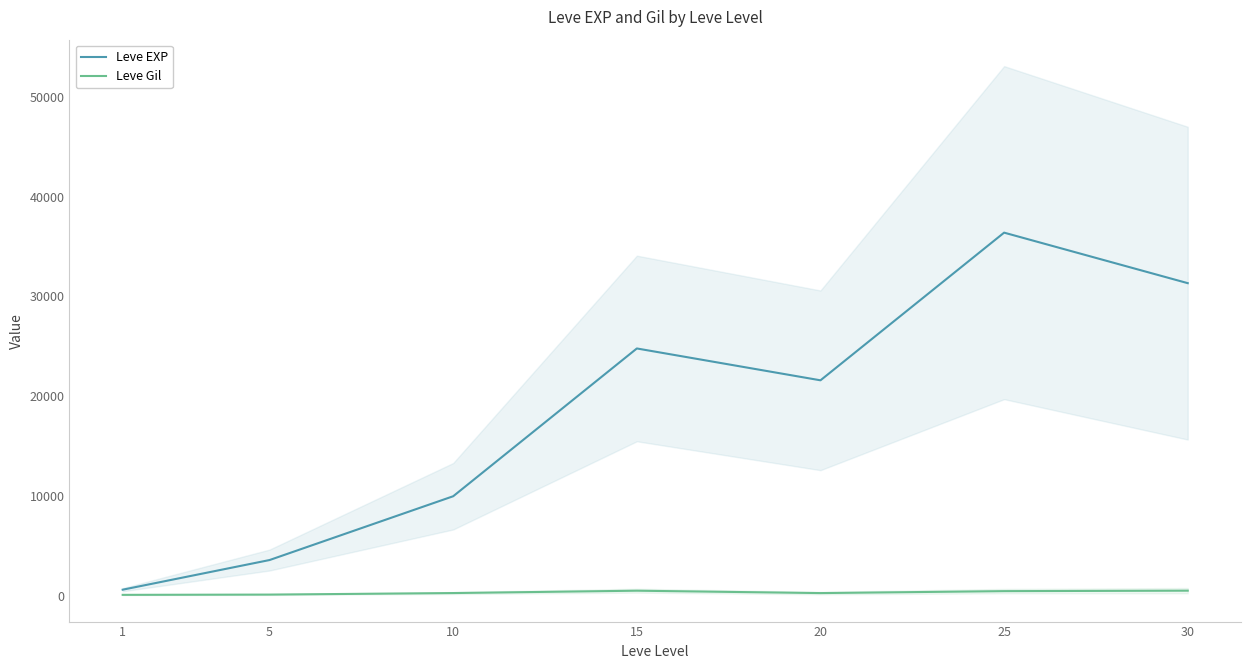

Count the number of data series in this chart.

2